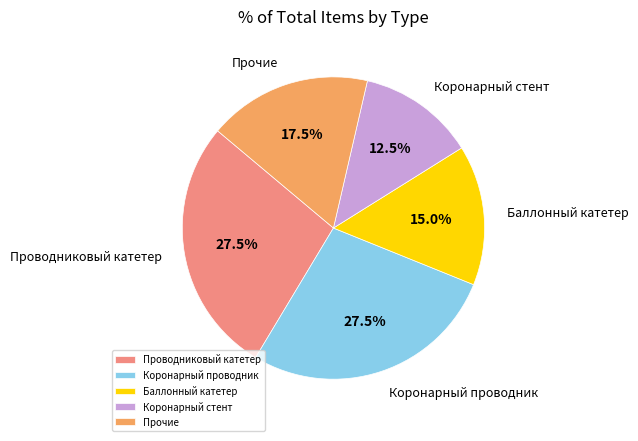

Does any single category account for the majority?

No